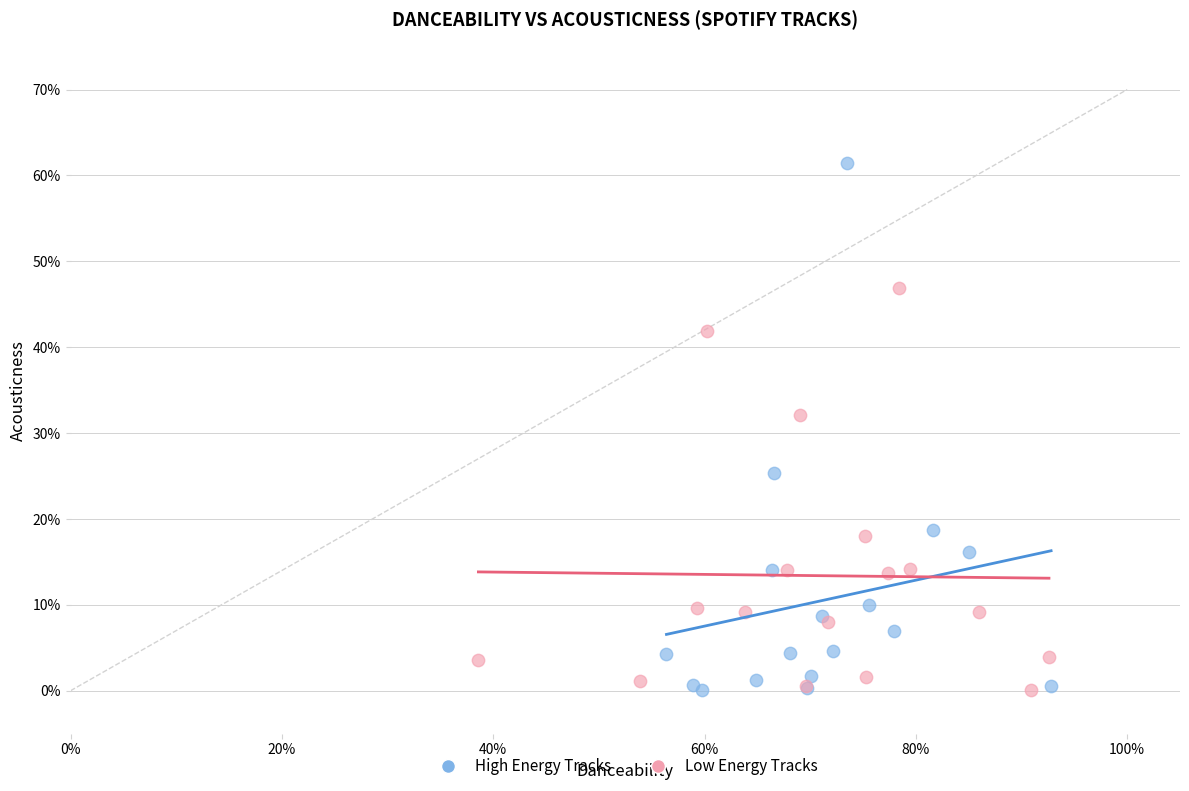

Which series contains the highest Y value?

High Energy Tracks